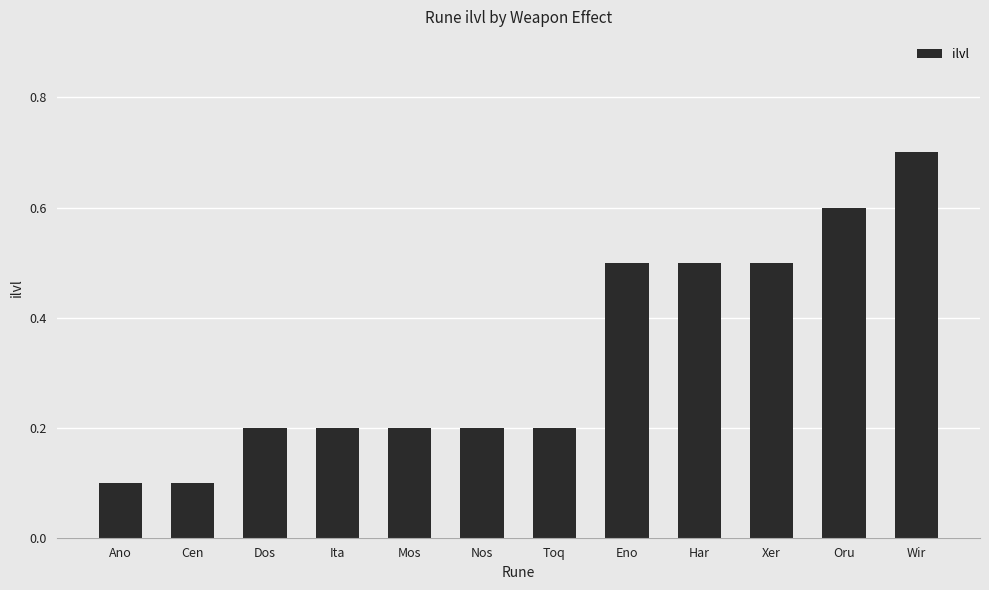

What is the difference between the maximum and minimum values?

0.6